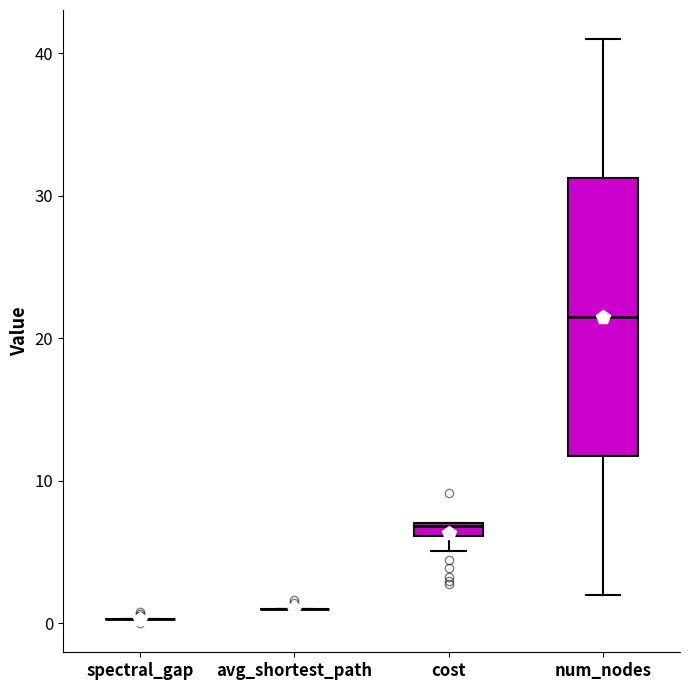

Which box is the tallest, from its lower edge to its upper edge?

num_nodes